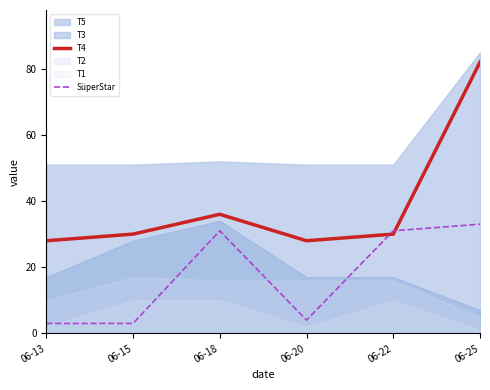

How many values in the T4 series are below 30?

2